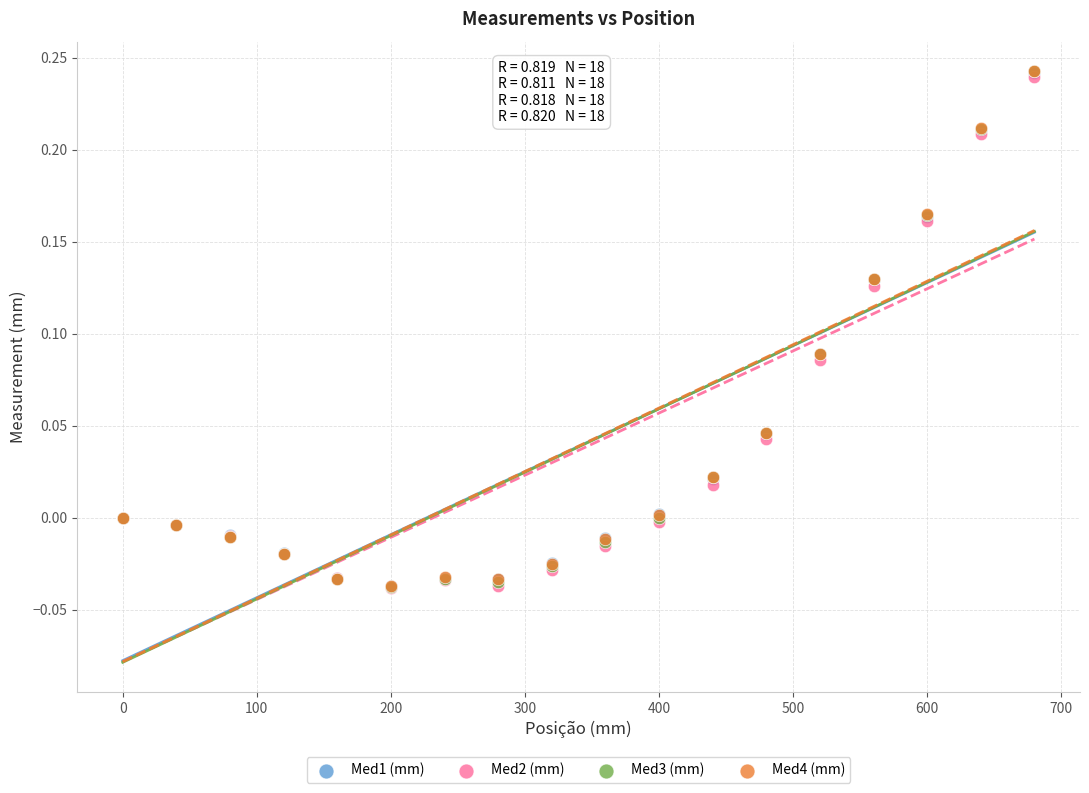

What are all the series names shown in the legend?

Med1 (mm), Med2 (mm), Med3 (mm), Med4 (mm)